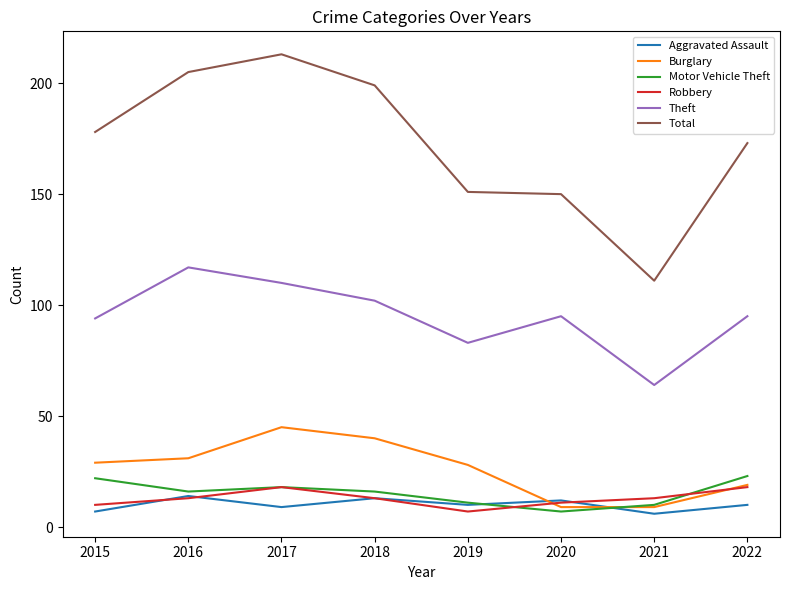

What is the spread (max minus min) of values at 2016?

192